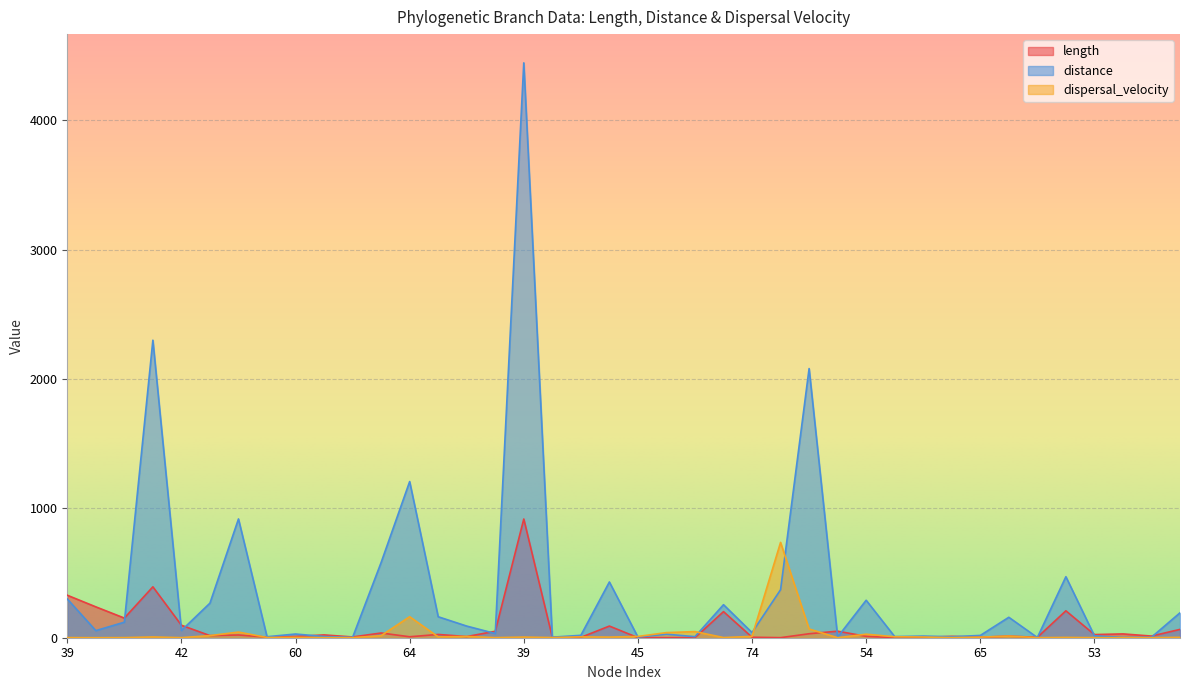

At which label does length reach its minimum?

46